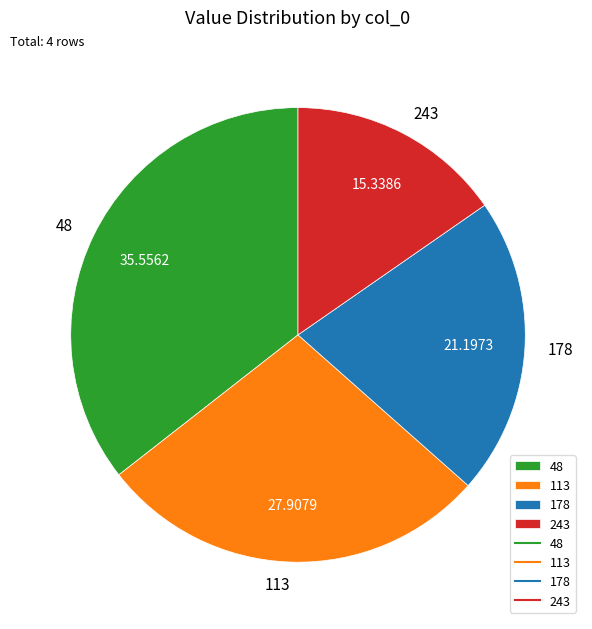

How many segments does this pie chart have?

4